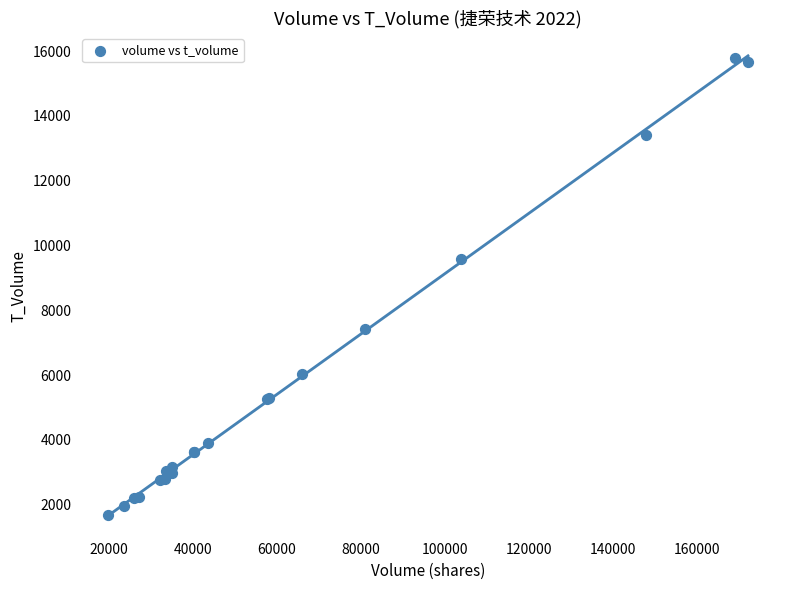

What Y value in the scatter plot is closest to 8727?

9596